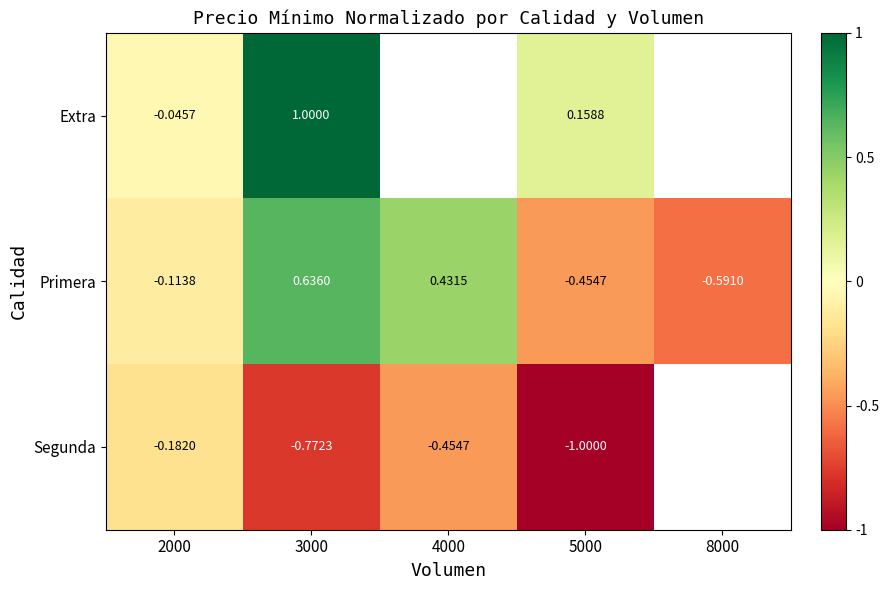

Which category has the highest value across all series?

3000